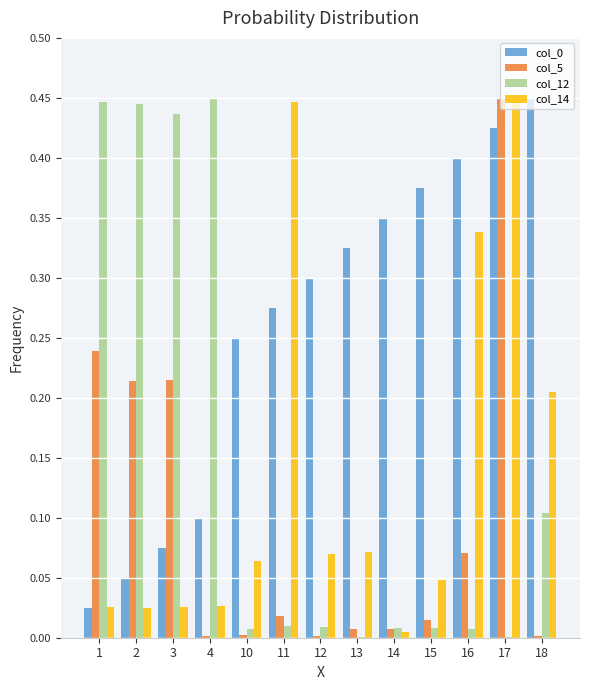

What is the sum of all col_0 values?

3.4